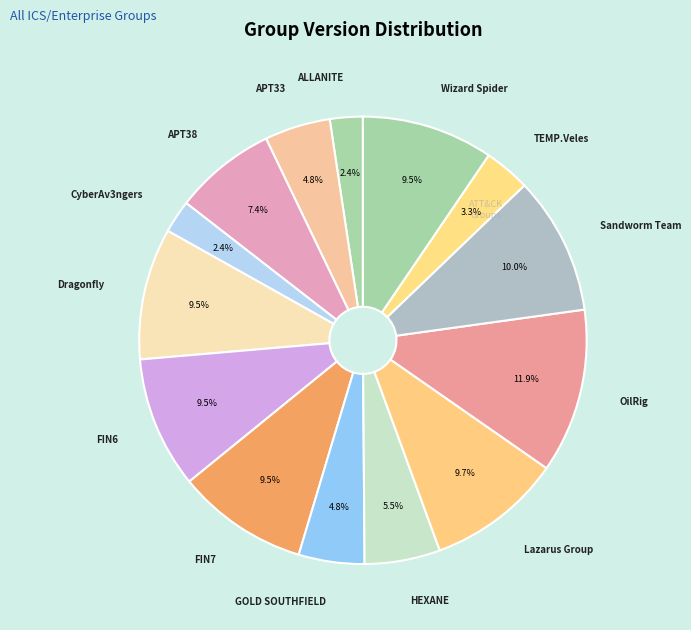

How many slices are in this pie chart?

14